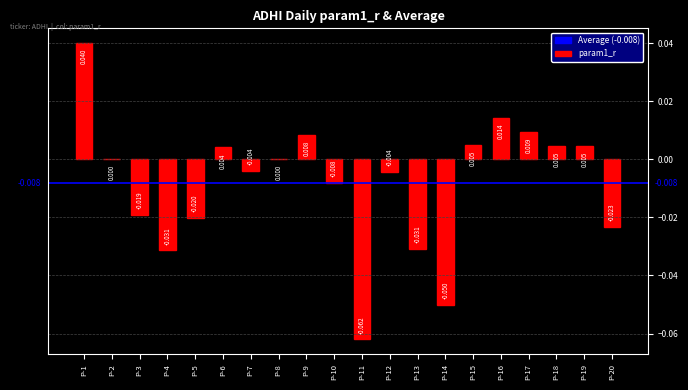

How many data points does each series have?

20